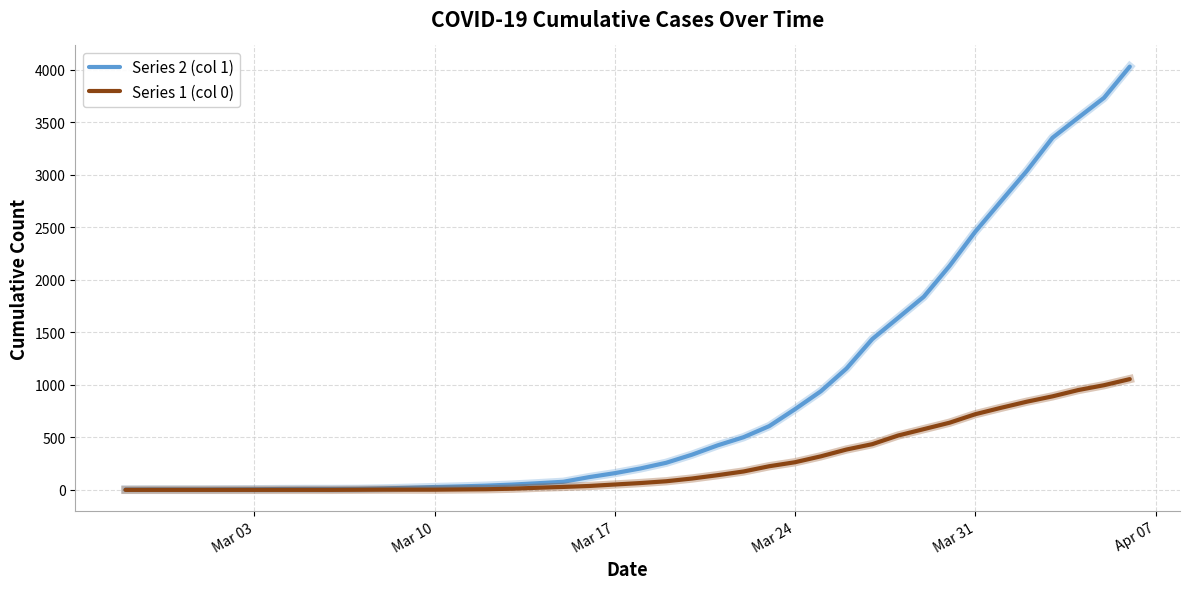

Which series has the largest total across all categories?

Series 2 (col 1)